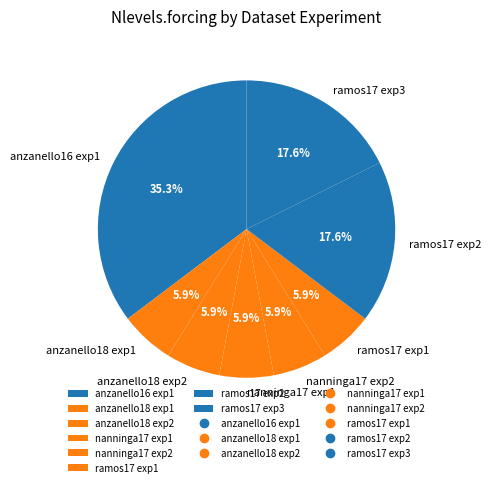

Which has a higher value, ramos17 exp2 or anzanello18 exp1?

ramos17 exp2